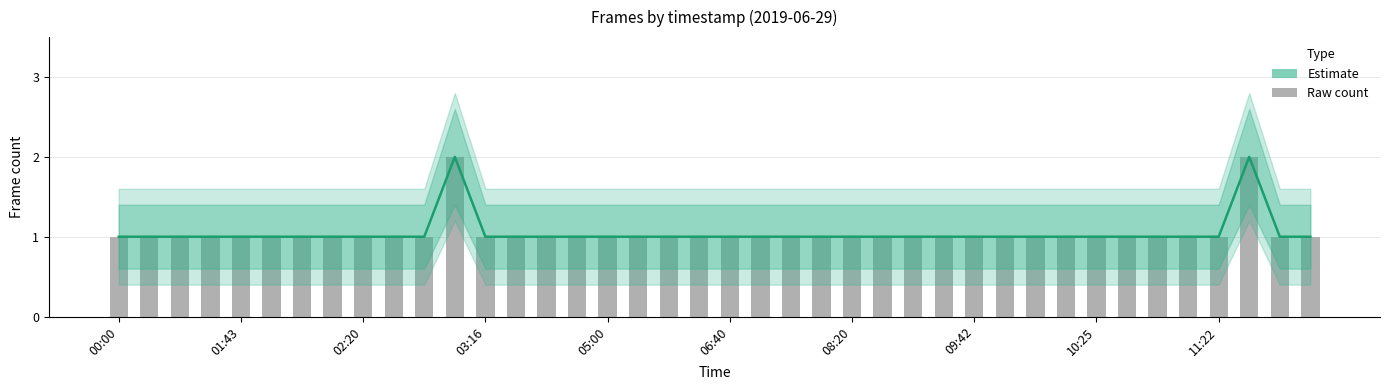

Is it true that Estimate equals 1 at 22?

True